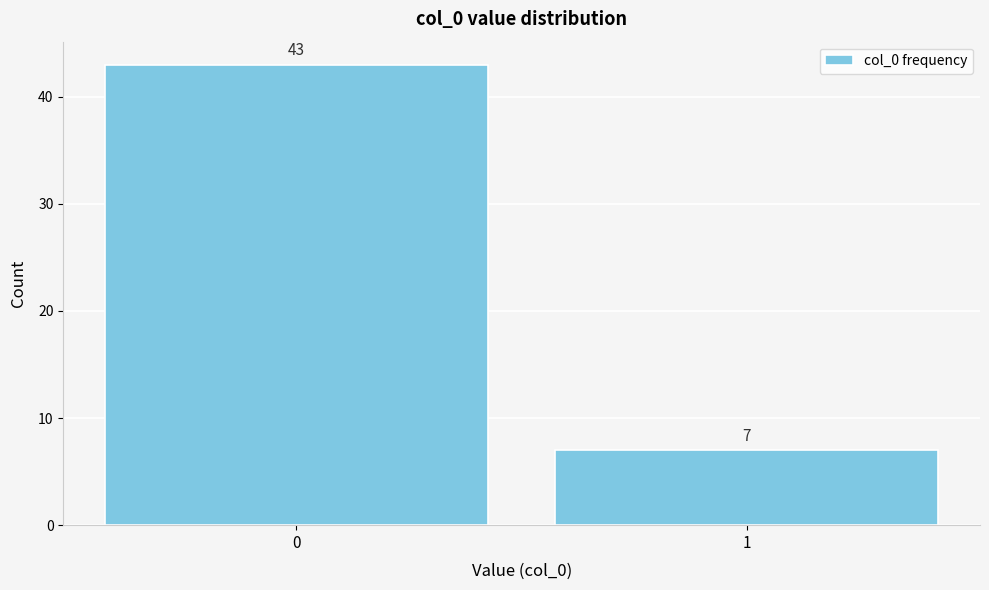

Reading left to right, what are all the values shown in this chart?

43	7